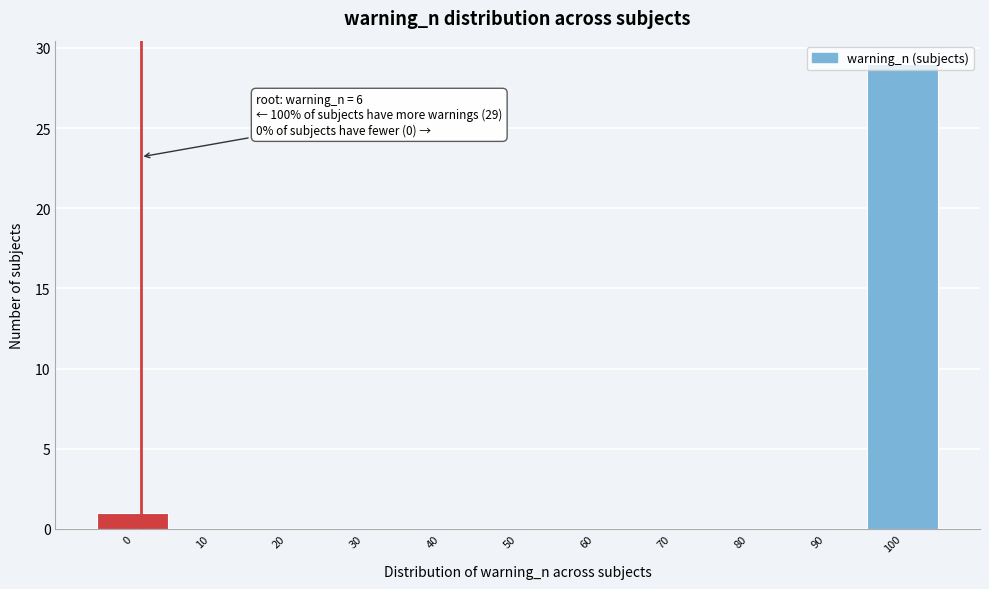

Which has a higher value, 50 or 100?

100